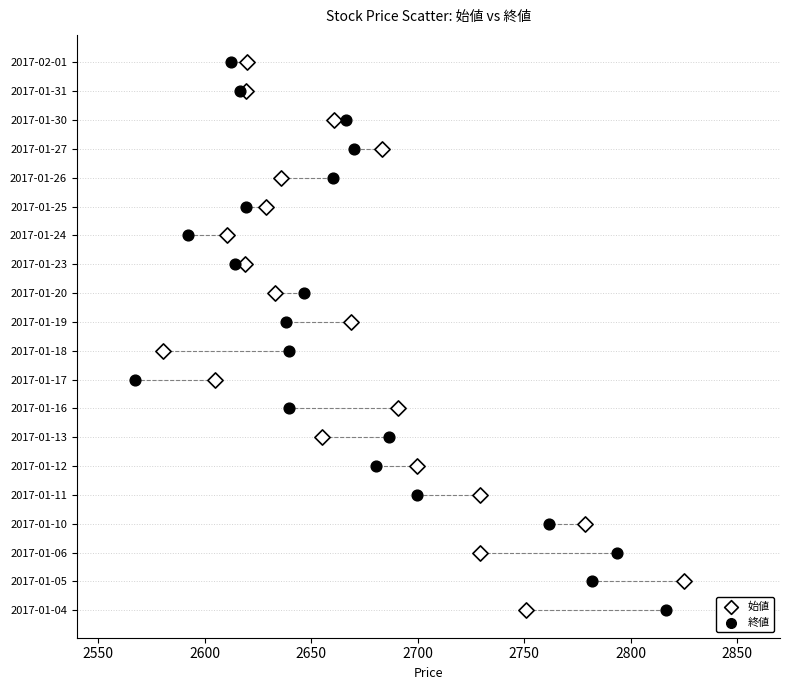

What are all the series names shown in the legend?

始値, 終値